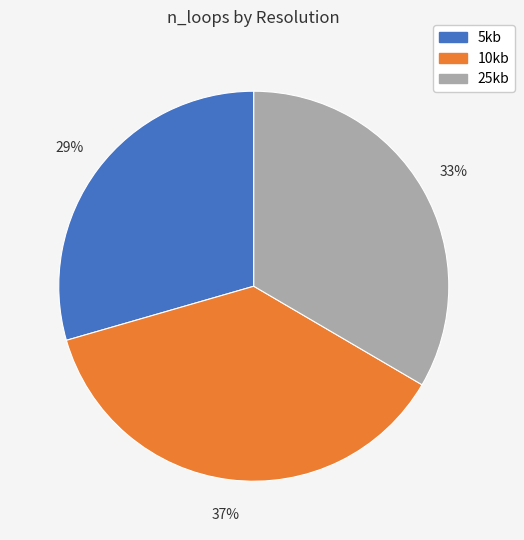

How many slices are in this pie chart?

3